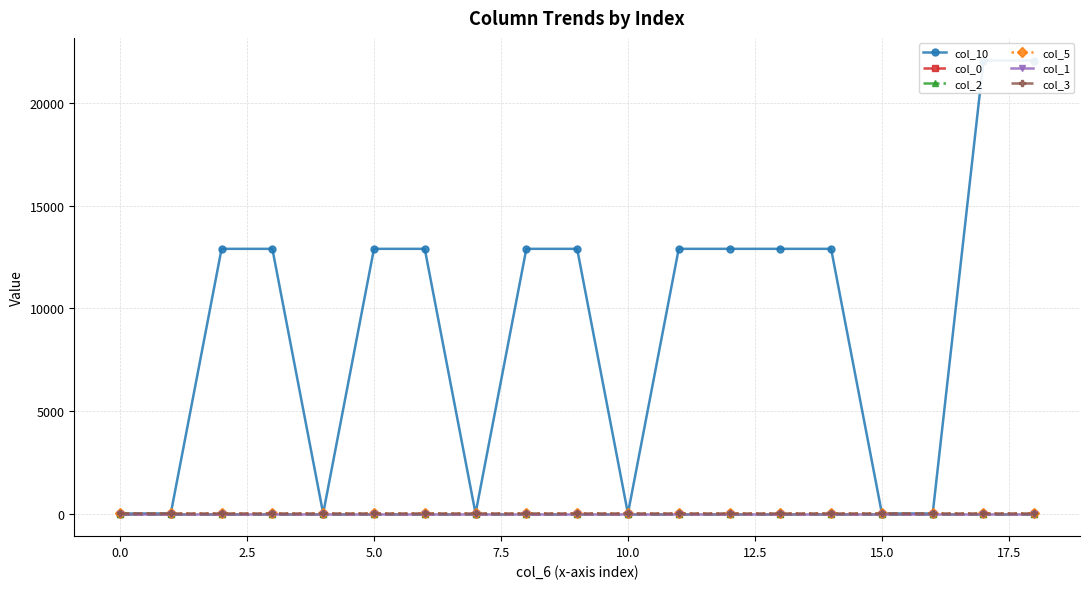

What is the average value of the col_5 series?

4.6